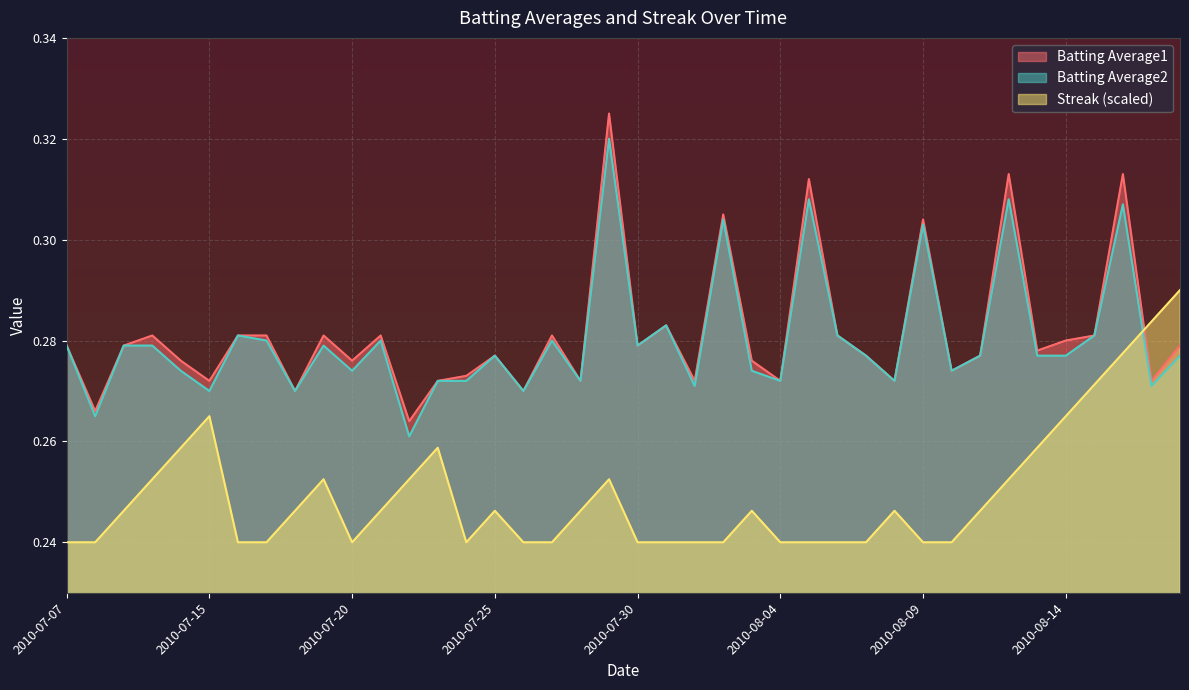

Where is the first local minimum for Batting Average1?

2010-07-08